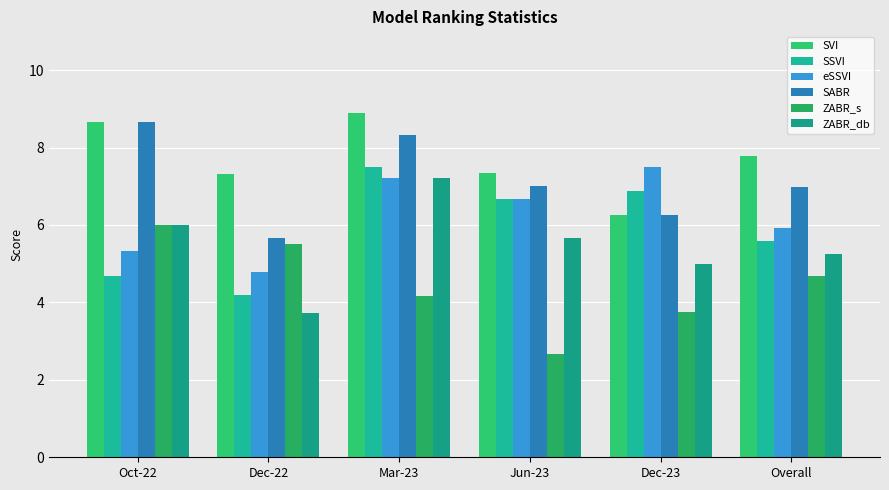

Where does the eSSVI series first go above 6?

Mar-23